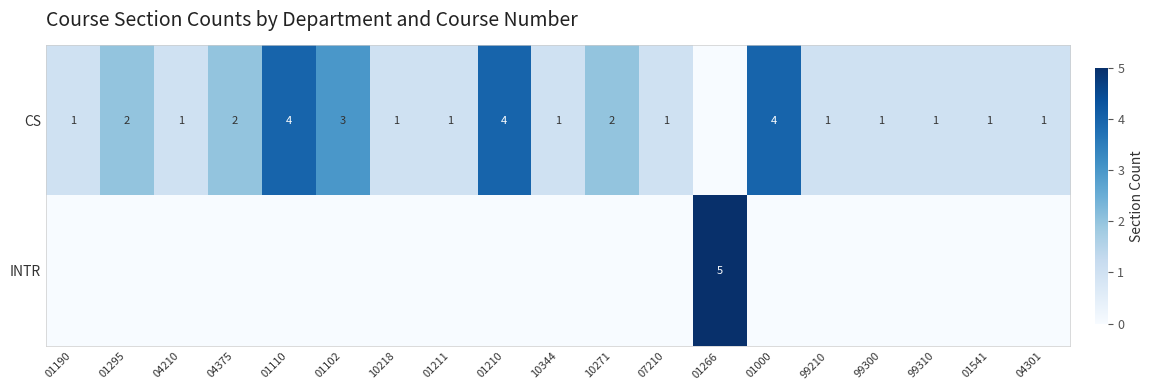

Count the number of data series in this chart.

2